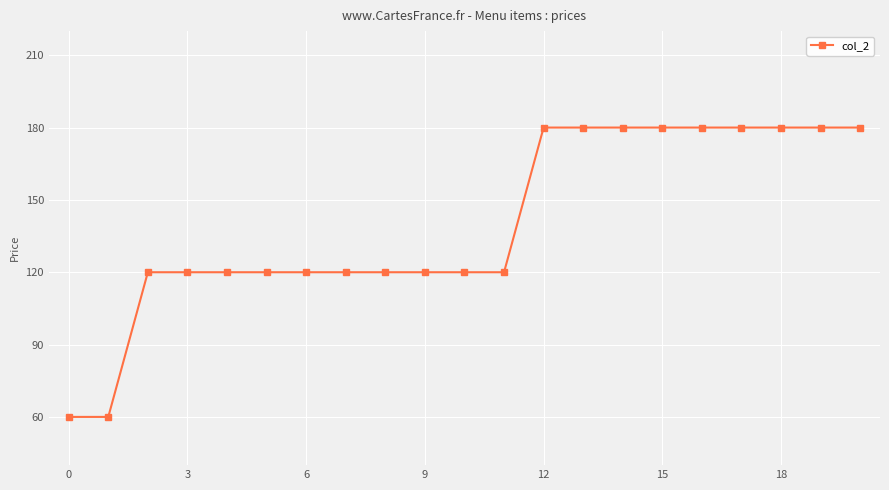

What is the value of the 12th point from the left?

120